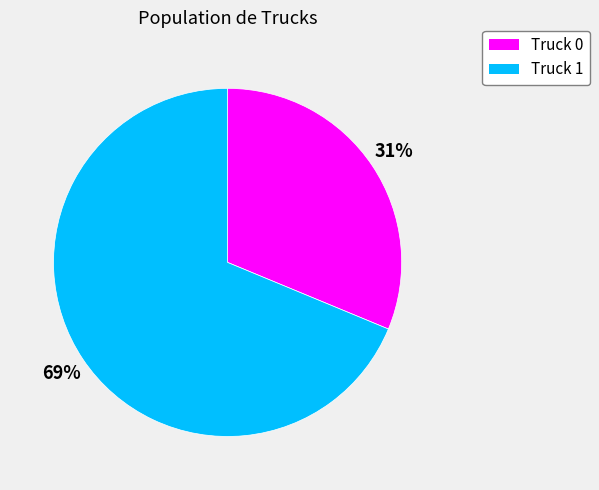

Which slice is the smallest?

Truck 0